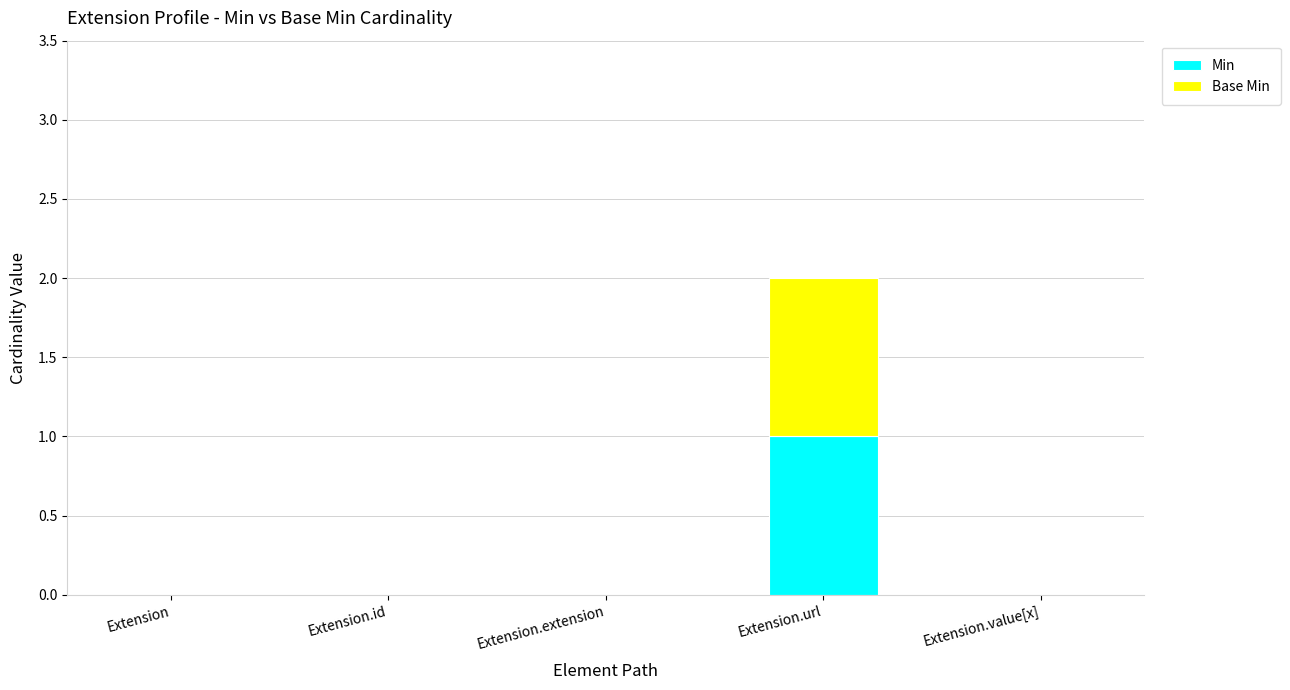

How many categories are shown in the chart?

5